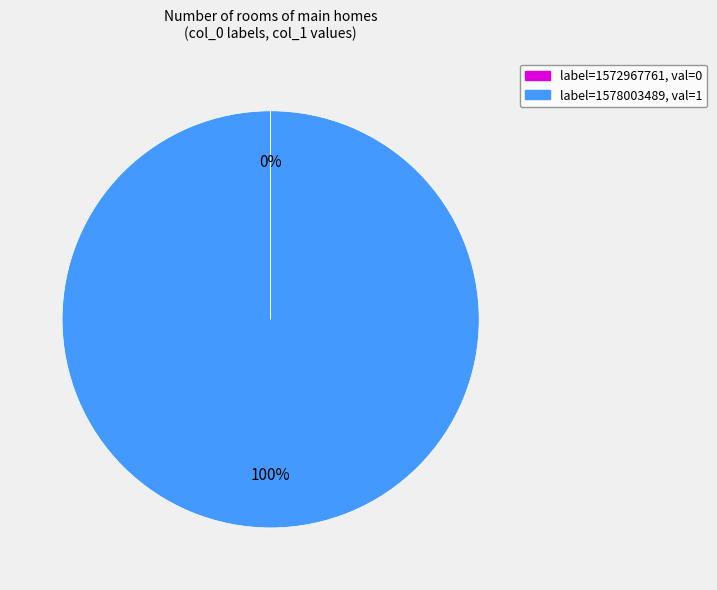

To the nearest percent, what is the average slice percentage?

50%